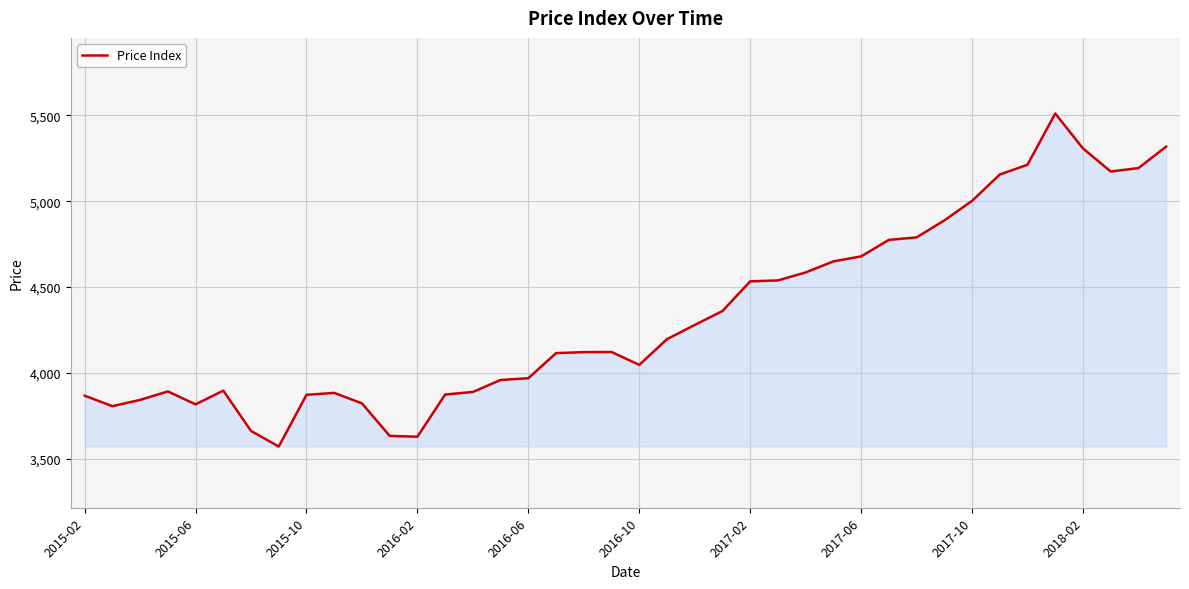

How many distinct data groups are displayed?

1